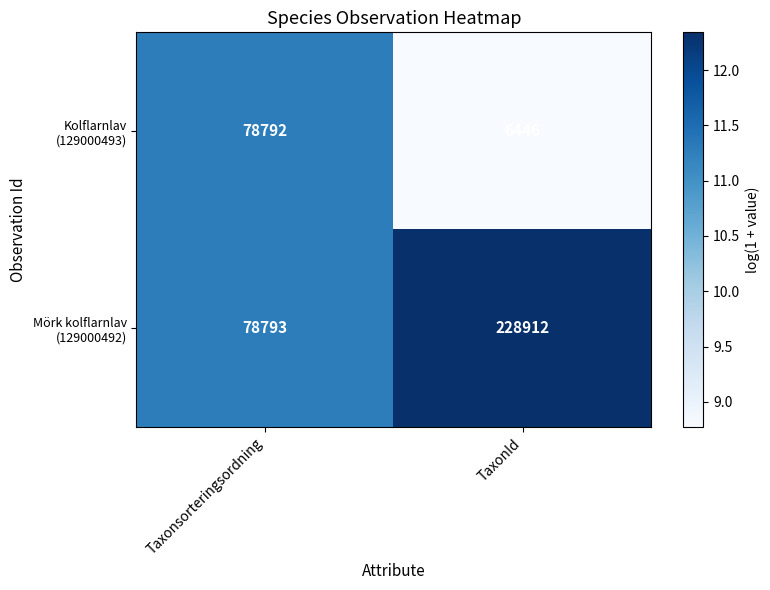

What is the total value across all series at TaxonId?

235358